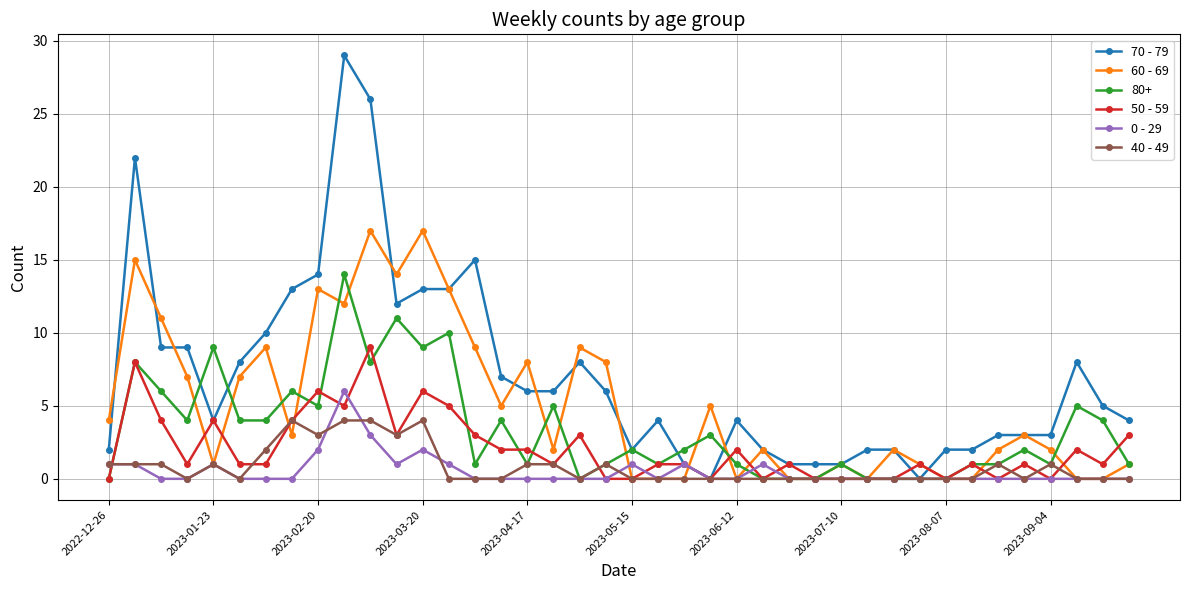

Is this an area chart (filled region under the line)?

No